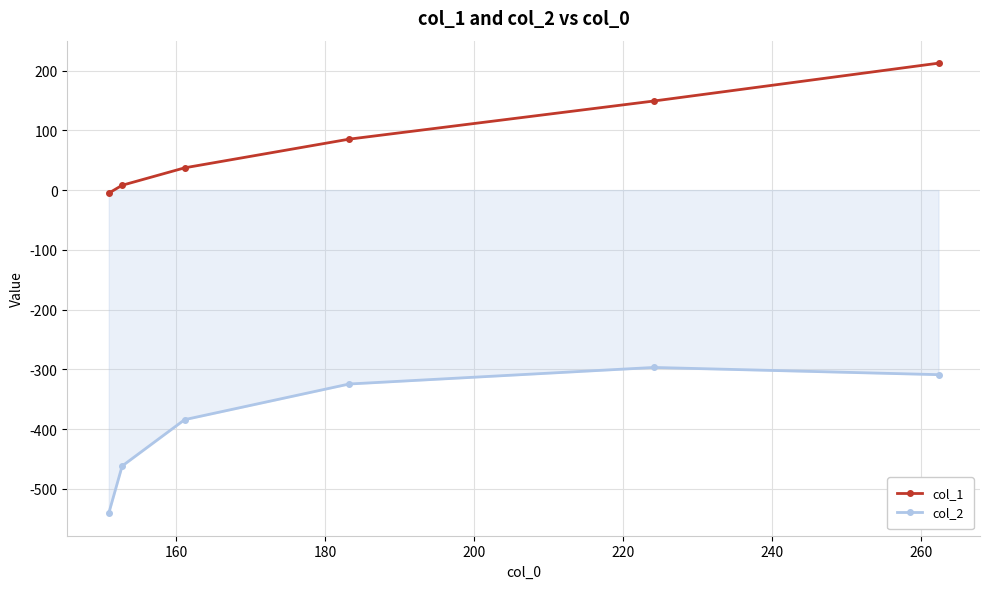

How many data points in col_2 are less than -324?

4